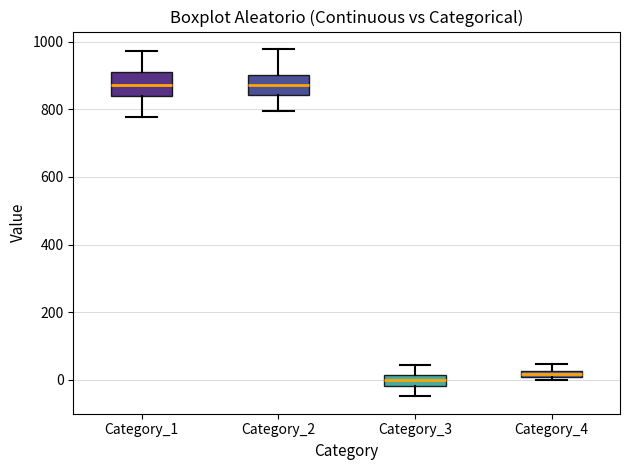

Where does the upper whisker of the box for Category_1 end on the y-axis? The values are not printed on the chart, so give them approximately, as read against the axis.

980